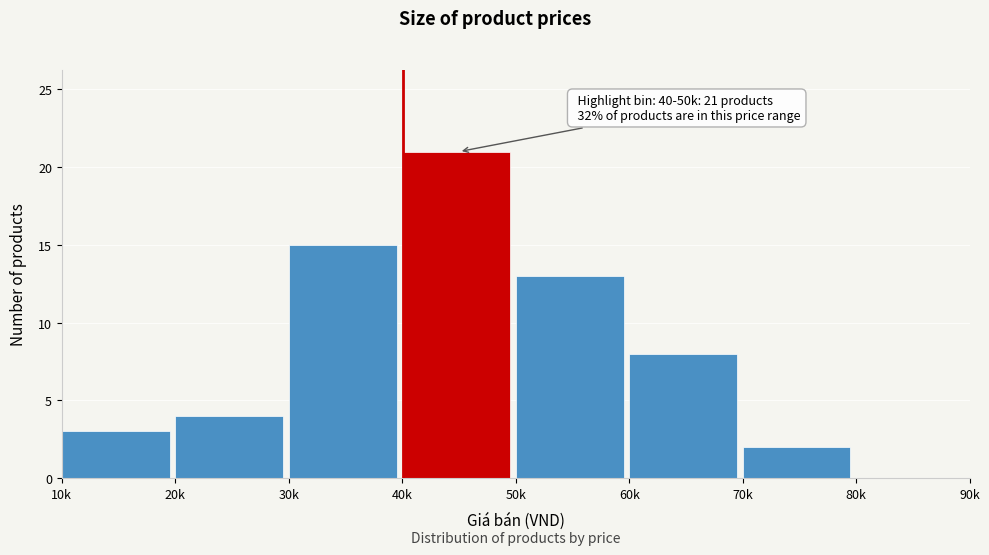

Reading left to right, transcribe all the data shown in this chart.

10k=3	20k=4	30k=15	40k=21	50k=13	60k=8	70k=2	80k=0